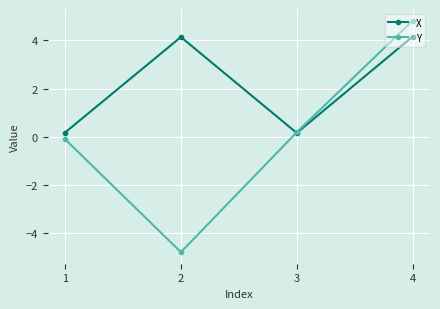

The Y series shows -4.8 at 2. True or false?

True